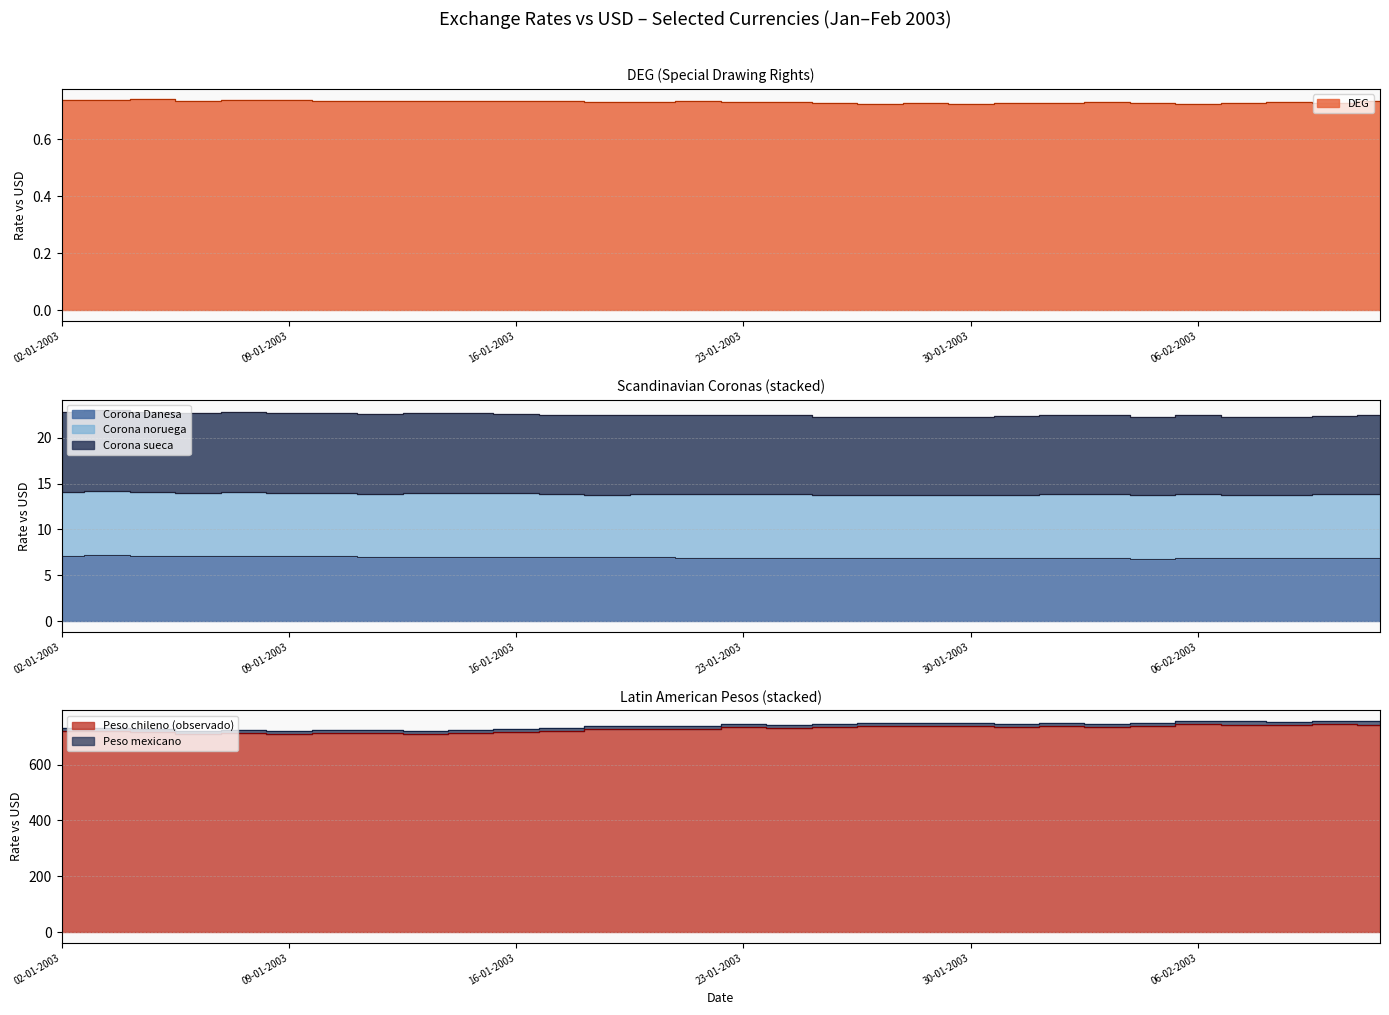

What is the value of the Peso chileno (observado) point at the 24th from the left?

733.1